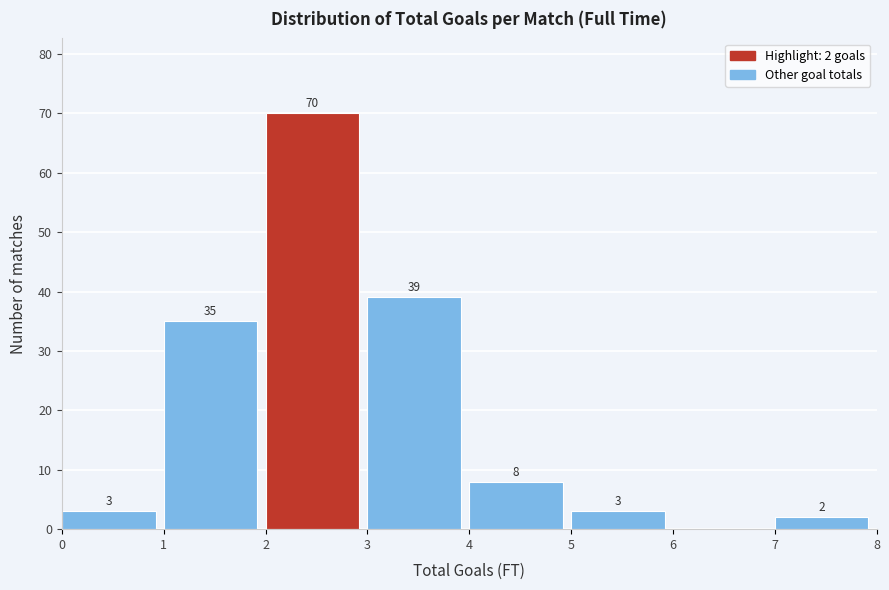

Over which range of the x-axis is the bar tallest?

2 to 3